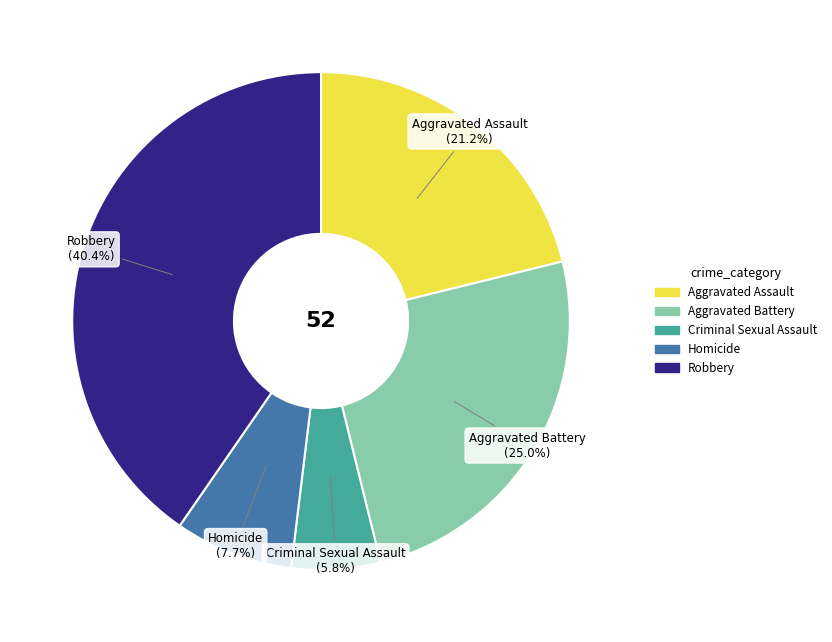

Do Aggravated Assault and Robbery together represent more than half of the pie?

Yes